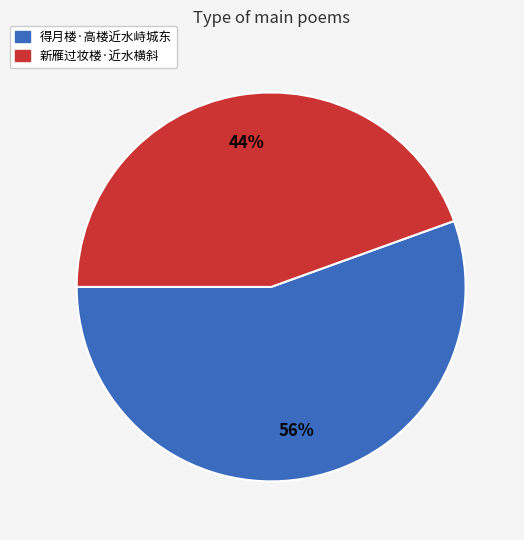

To the nearest percent, what portion does 得月楼·高楼近水峙城东 represent?

56%